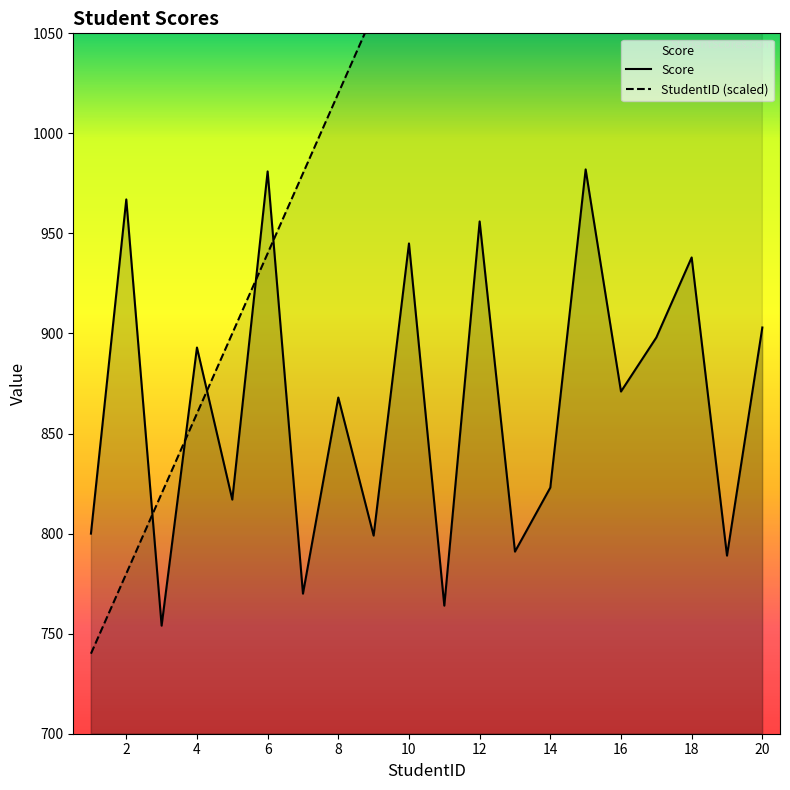

List the series in order of their peak value, highest first.

StudentID, Score